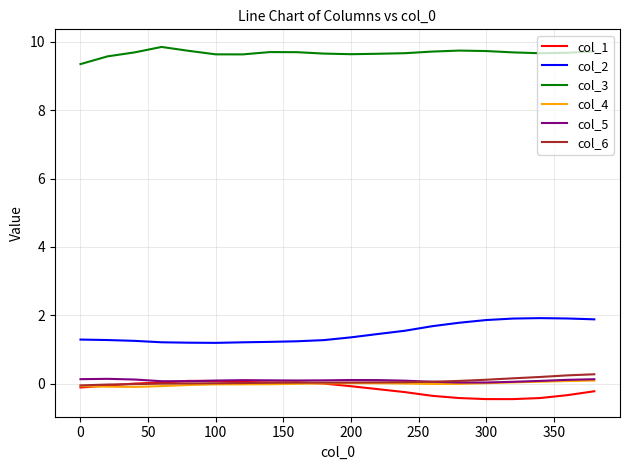

Which series has the largest total across all categories?

col_3